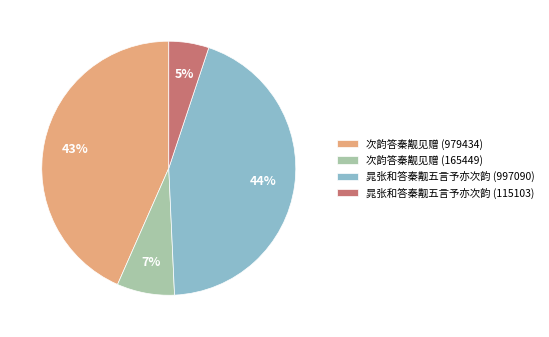

How many slices are in this pie chart?

4